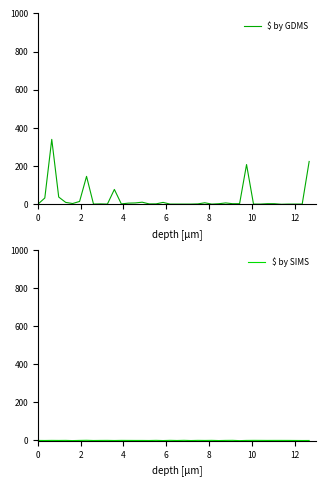

Is this an area chart (filled region under the line)?

No